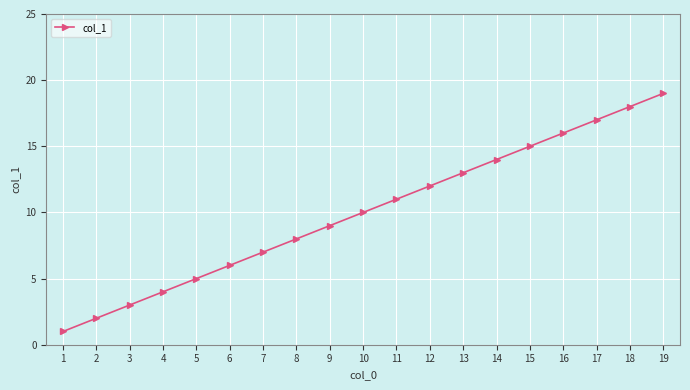

Reading left to right, list all the values displayed in this chart.

1	2	3	4	5	6	7	8	9	10	11	12	13	14	15	16	17	18	19